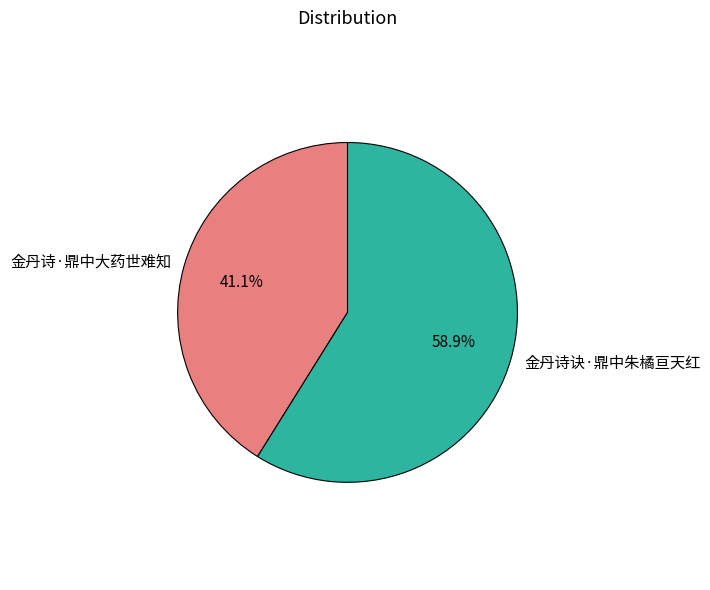

Which slice is the largest?

金丹诗诀·鼎中朱橘亘天红